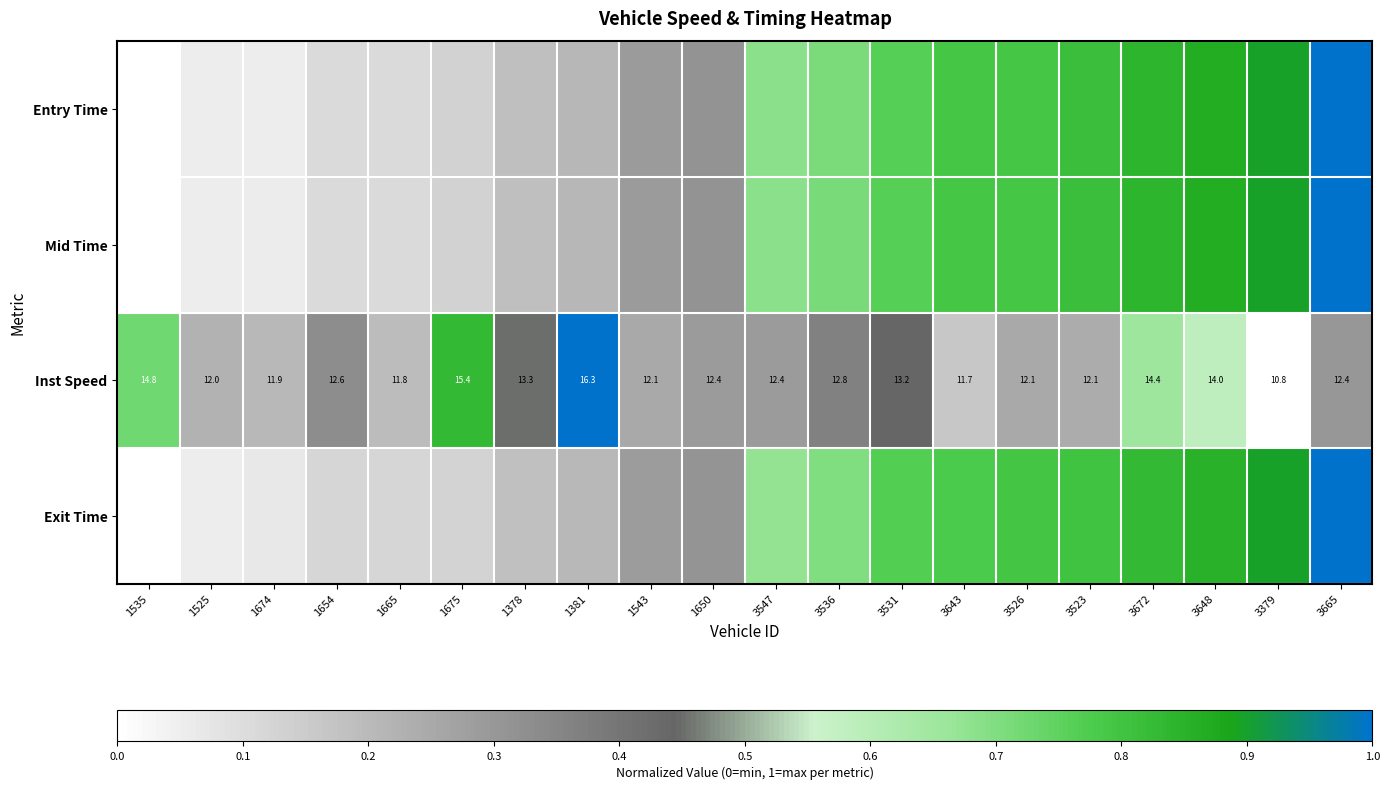

What is the difference between the second highest and minimum values in the Mid Time series?

0.9